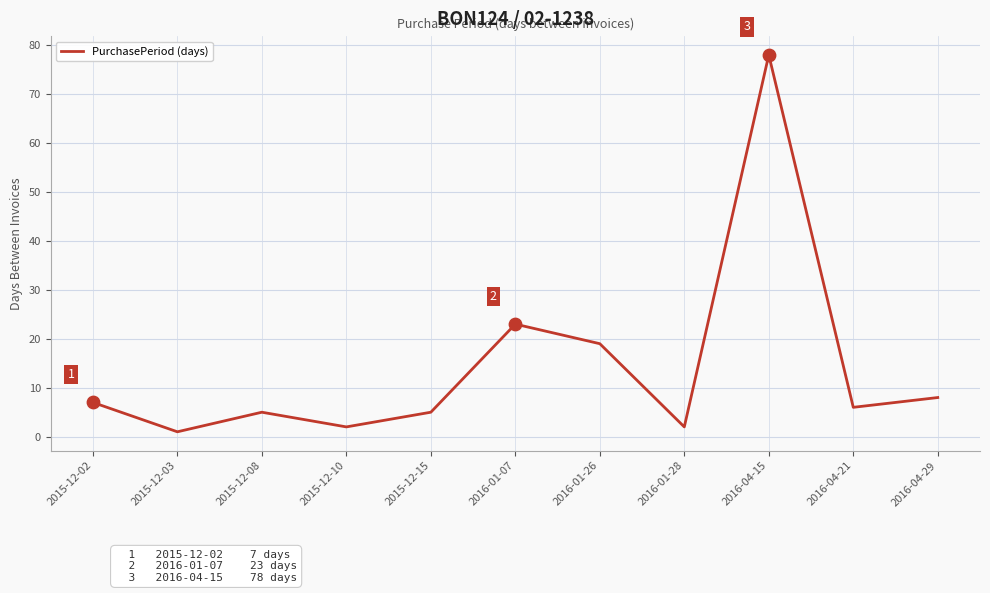

Between 2016-04-29 and 2016-01-28, which is larger?

2016-04-29